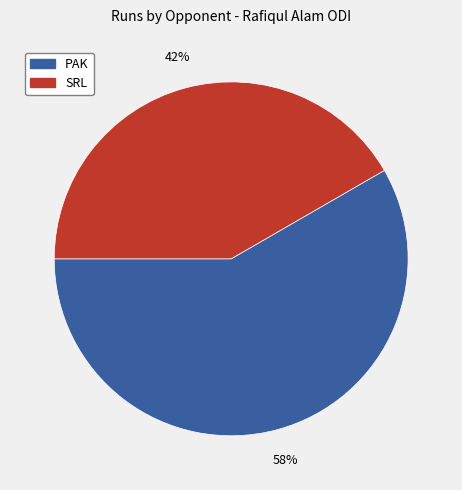

What is the smallest slice in the pie chart?

SRL